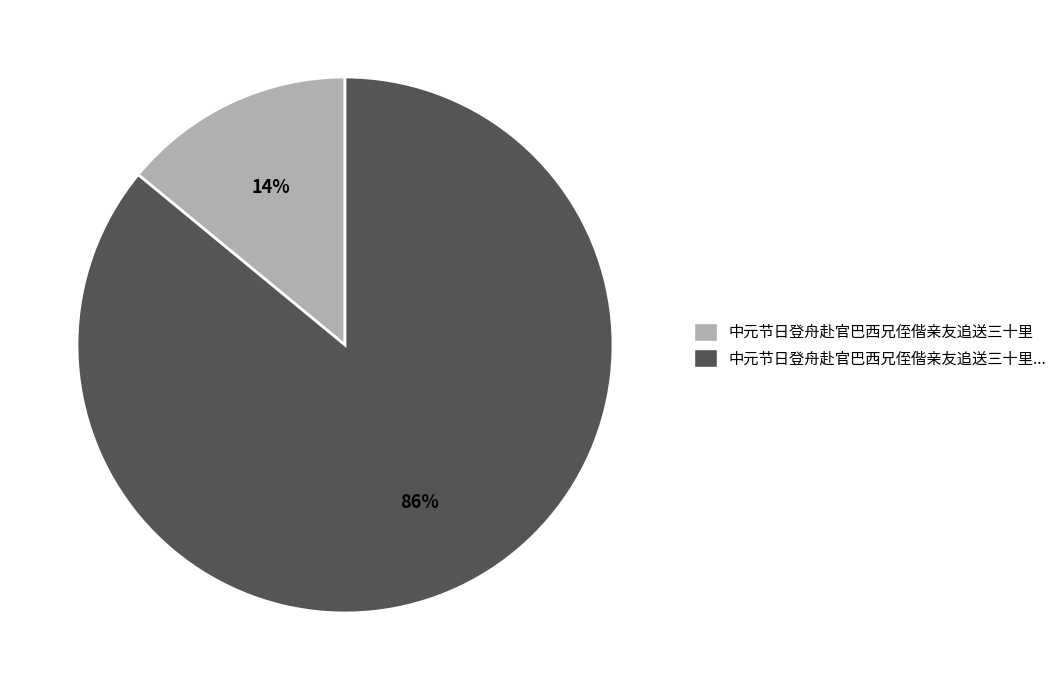

To the nearest percent, what is the difference between the largest and smallest slice percentages?

72%